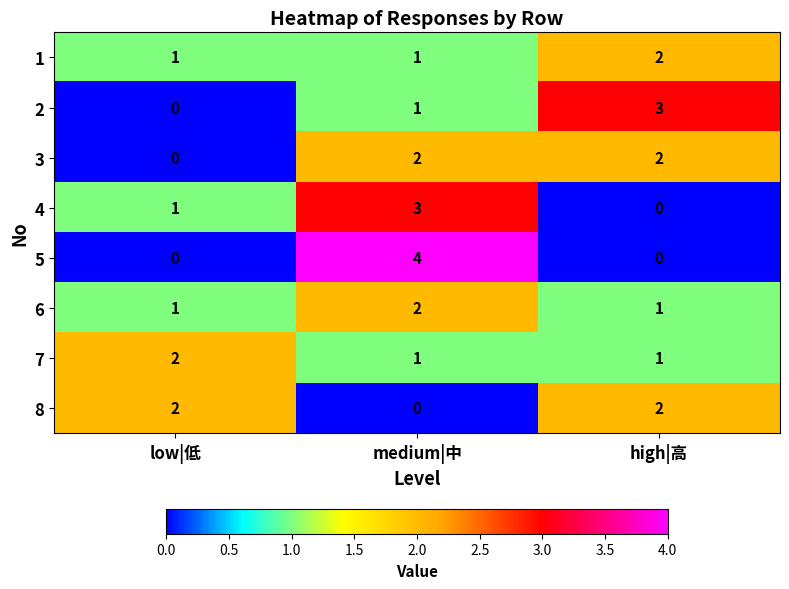

What is the spread (max minus min) of values at medium|中?

4